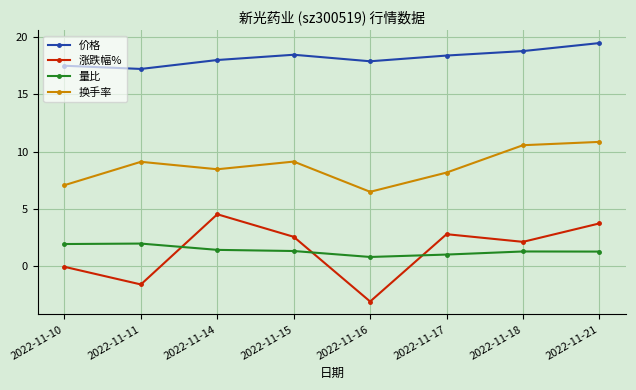

Where does the 换手率 series first go above 9?

2022-11-11